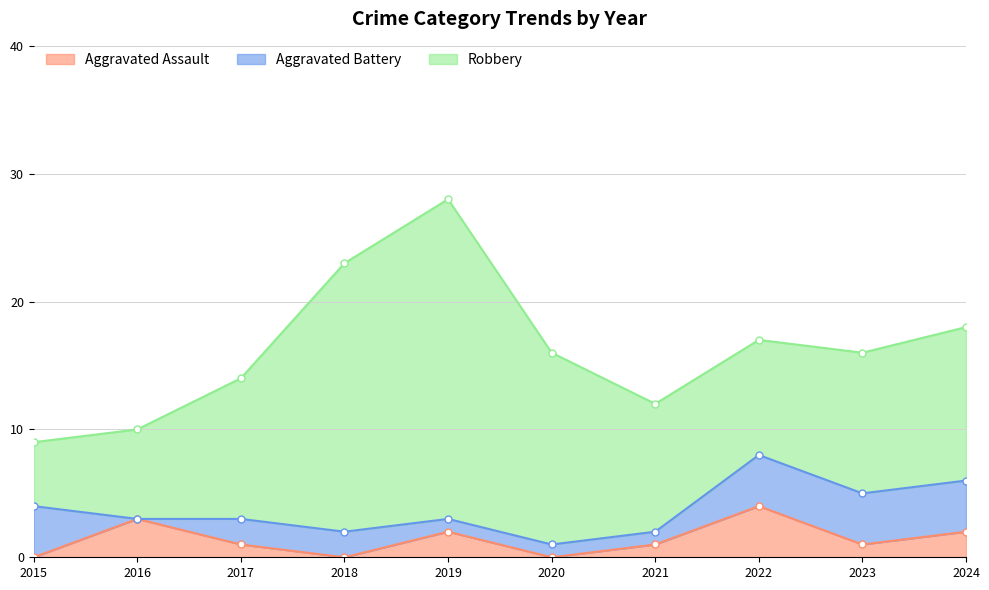

Reading left to right, transcribe all the data shown in this chart.

Aggravated Assault: 2015=0	2016=3	2017=1	2018=0	2019=2	2020=0	2021=1	2022=4	2023=1	2024=2
Aggravated Battery: 2015=4	2016=0	2017=2	2018=2	2019=1	2020=1	2021=1	2022=4	2023=4	2024=4
Robbery: 2015=5	2016=7	2017=11	2018=21	2019=25	2020=15	2021=10	2022=9	2023=11	2024=12